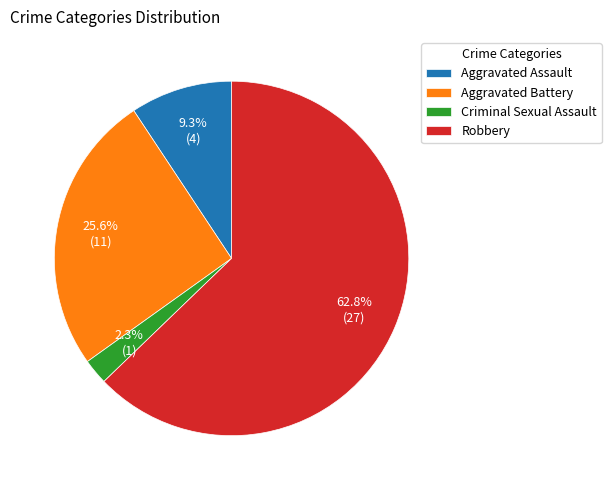

Rank the categories by value from lowest to highest.

Criminal Sexual Assault, Aggravated Assault, Aggravated Battery, Robbery